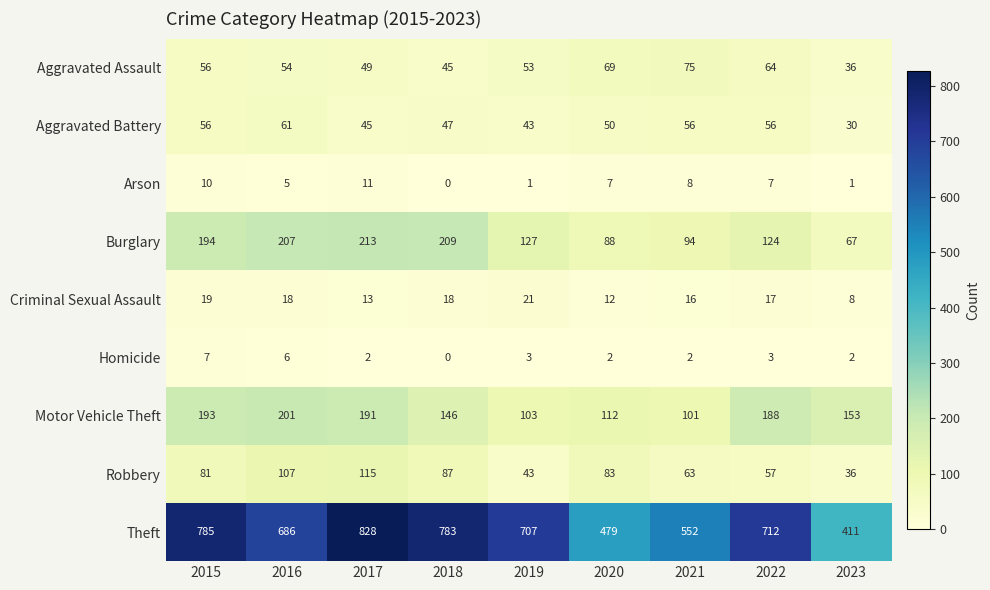

At which category is the sum across all series the highest?

2017